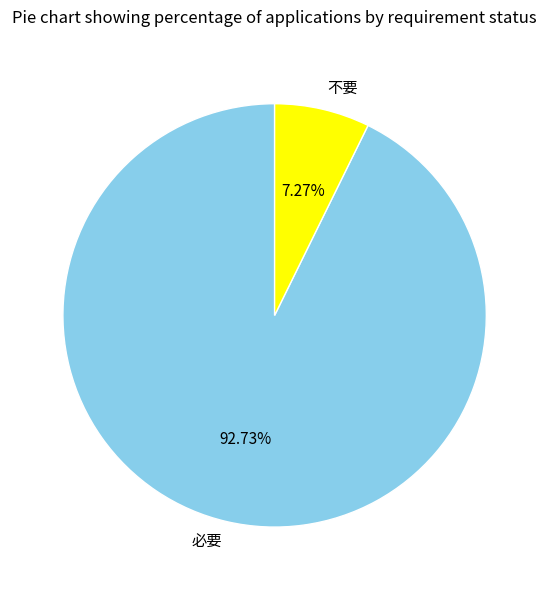

Is there a majority slice in this chart?

Yes